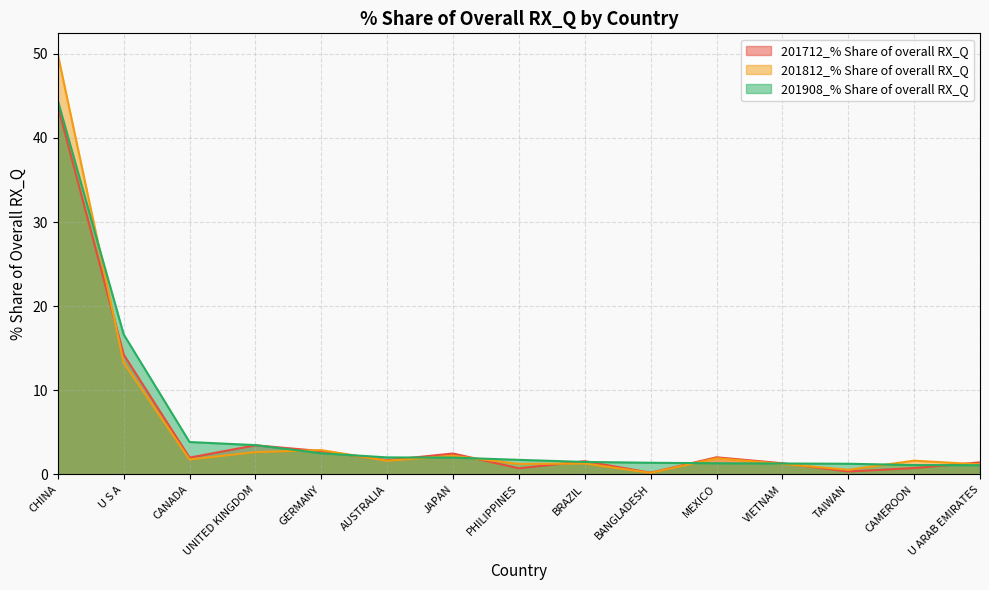

What is the sum of the 201908_% Share of overall RX_Q values at PHILIPPINES and MEXICO?

3.1